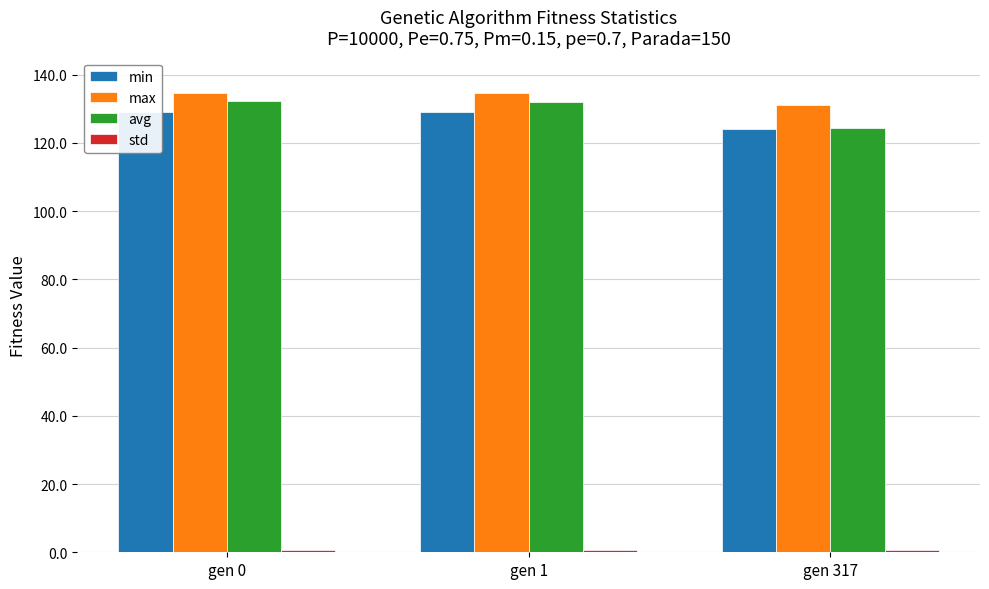

What is the approximate value of std at gen 0?

0.7